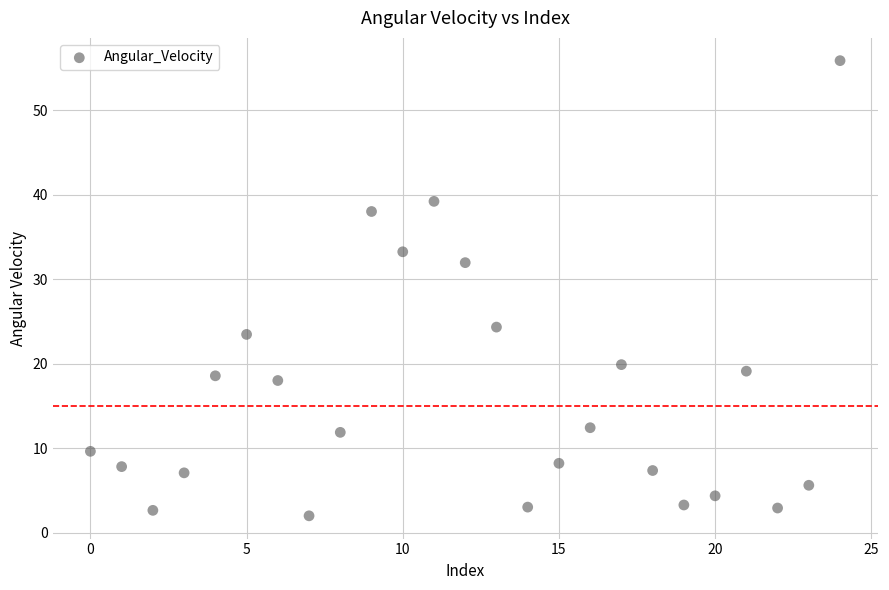

What is the range of Y values (max minus min)?

53.9